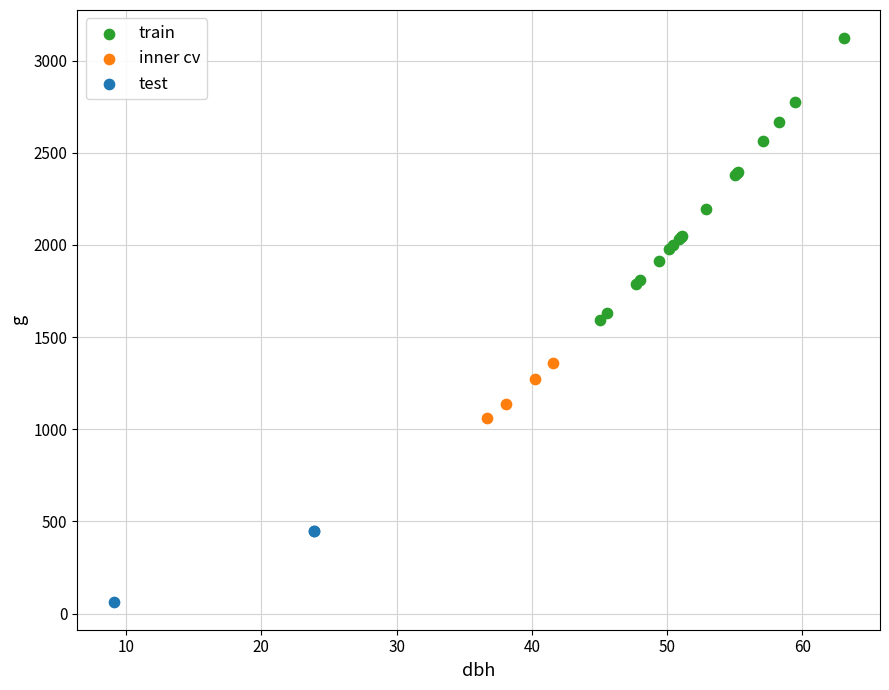

What are all the series names shown in the legend?

train, inner cv, test